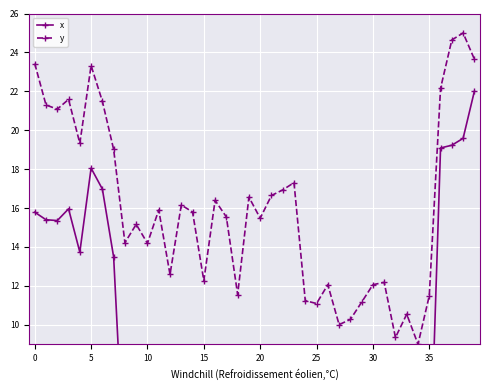

True or false: y has a value of 23.3 at 5.

True